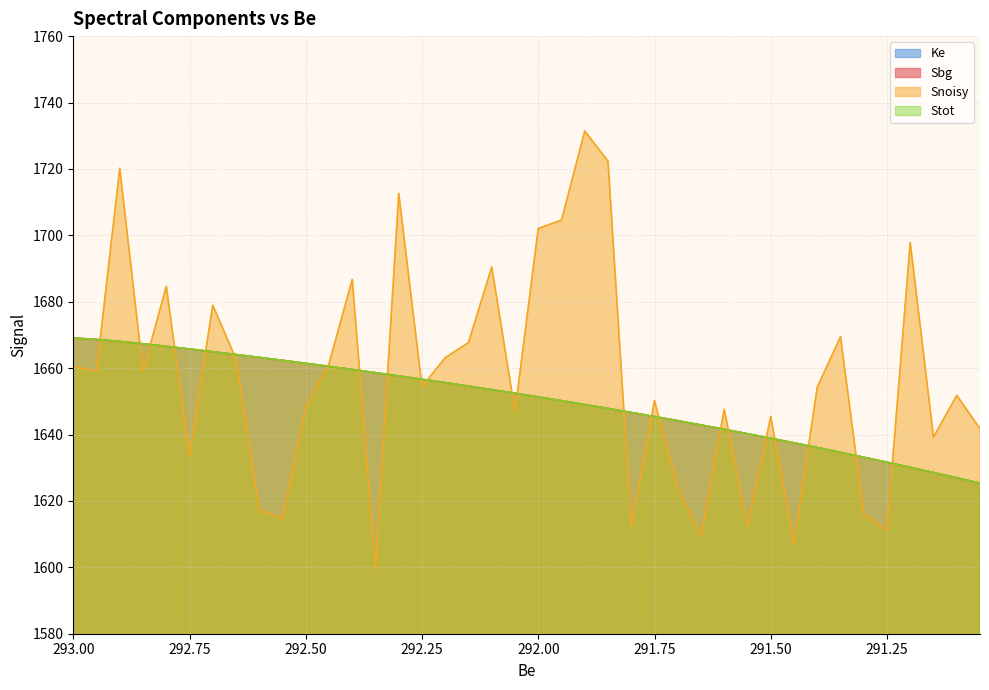

True or false: Ke and Stot intersect in this chart.

False